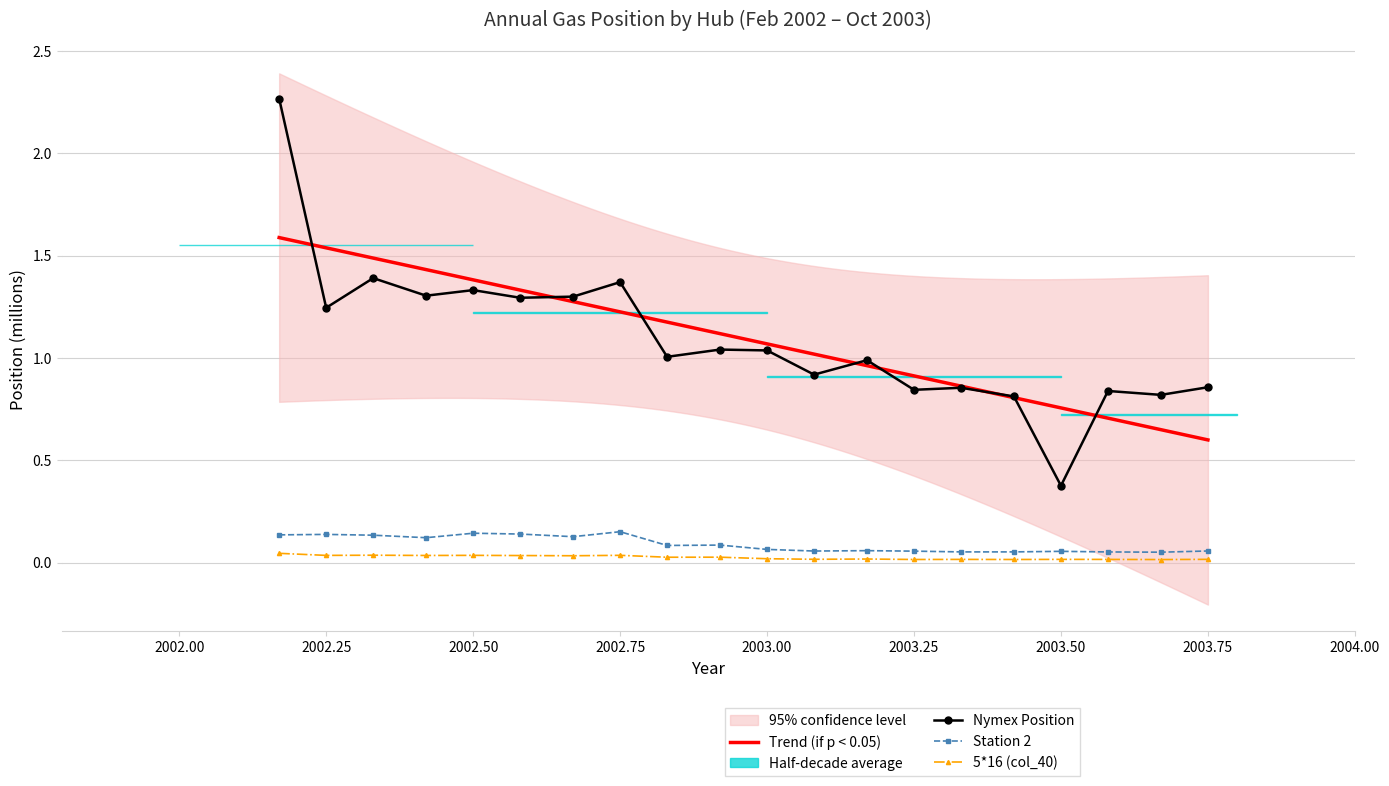

What value does the col_39 series have at 2003-08?

0.1